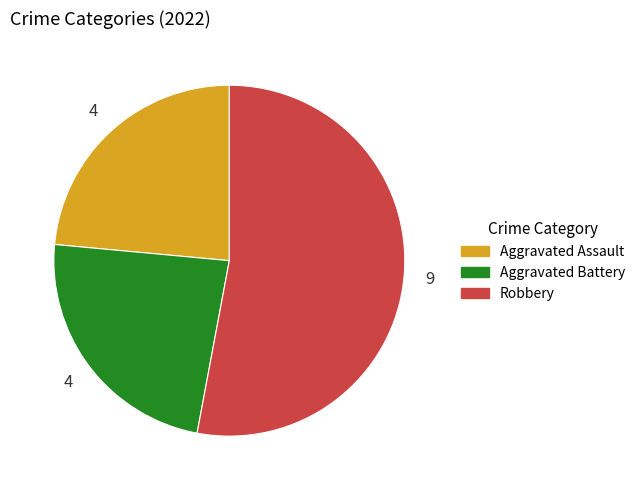

Does Aggravated Battery account for over 50% of the chart?

No